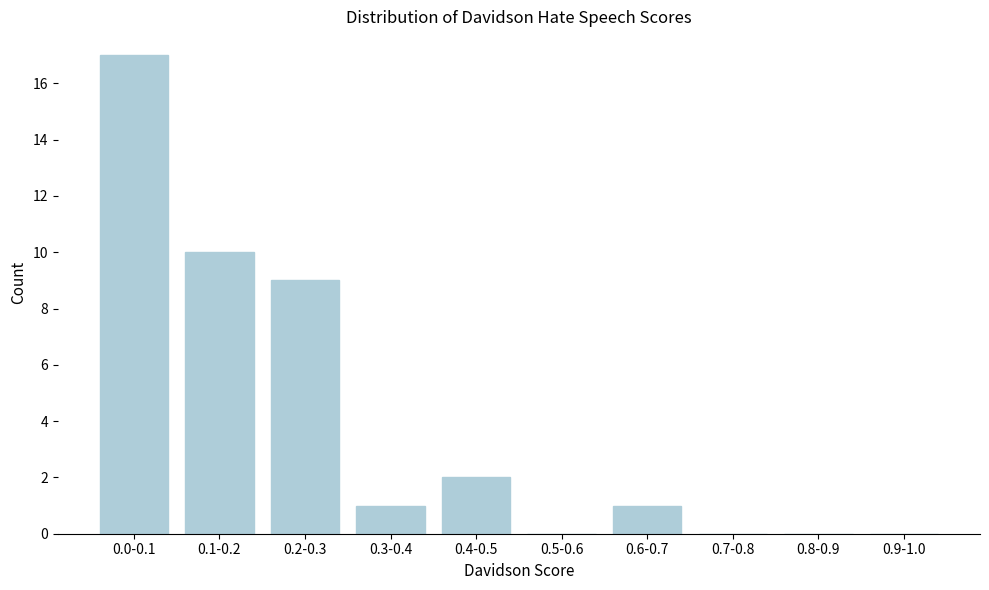

Reading left to right, what are all the values shown in this chart?

0.0-0.1=17	0.1-0.2=10	0.2-0.3=9	0.3-0.4=1	0.4-0.5=2	0.5-0.6=0	0.6-0.7=1	0.7-0.8=0	0.8-0.9=0	0.9-1.0=0